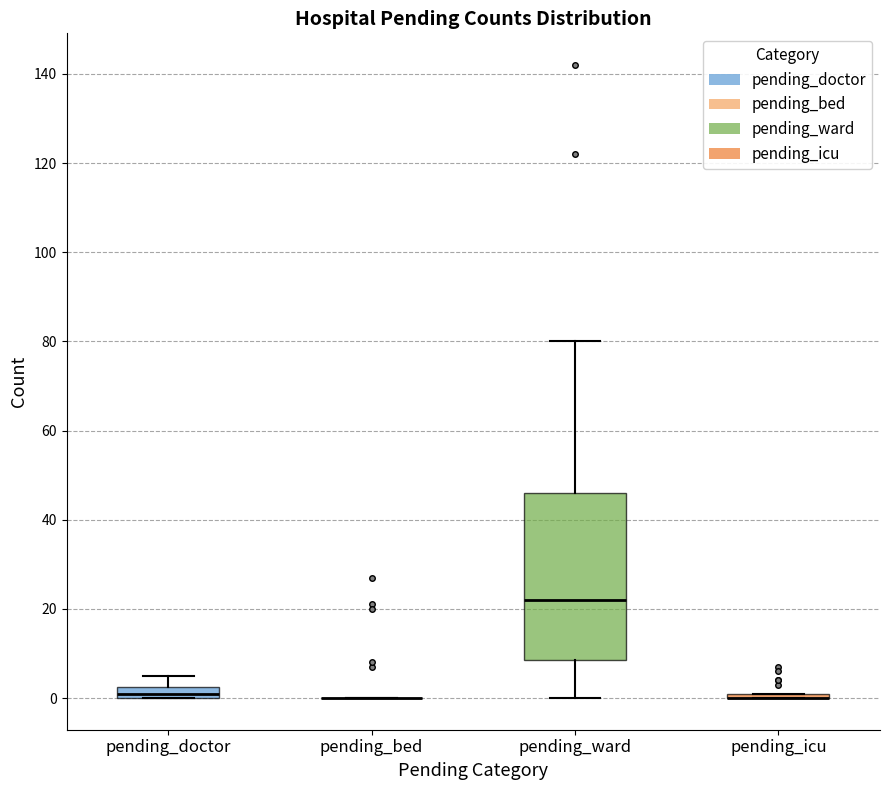

Comparing the boxes themselves (not the whiskers), which one is the tallest?

pending_ward